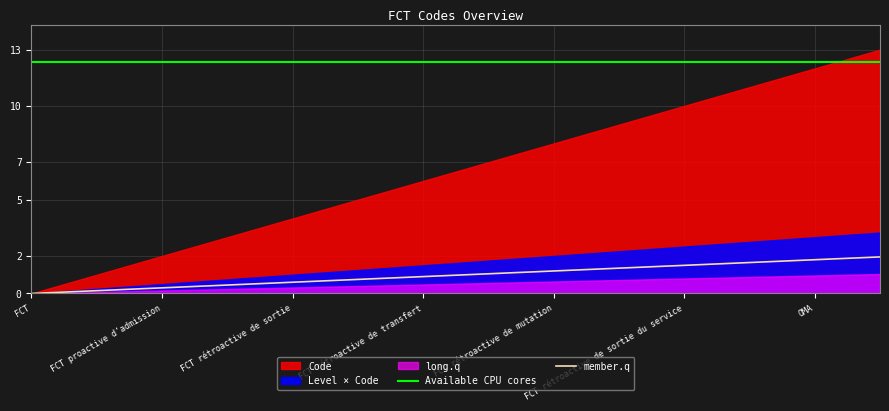

Which series has the largest total across all categories?

Available CPU cores